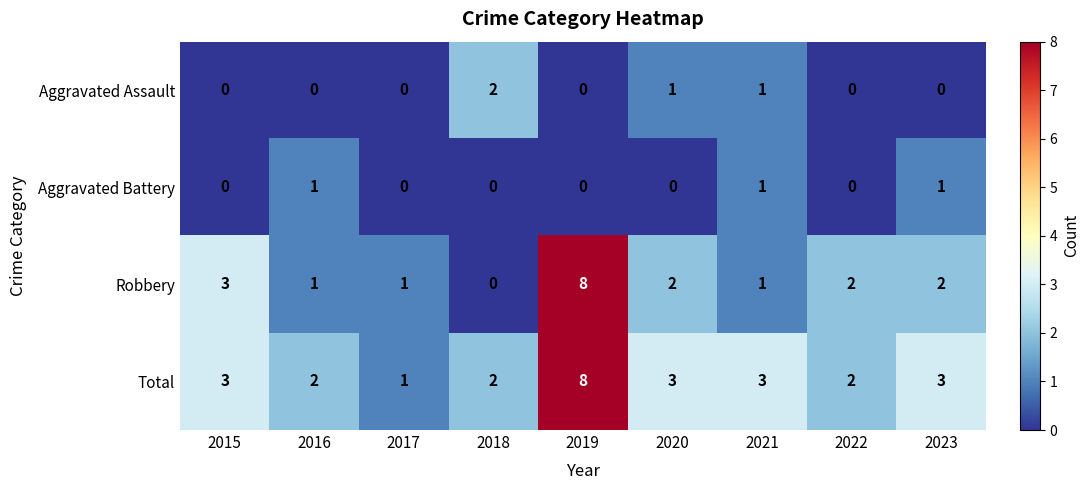

What is the total value across all series at 2020?

6